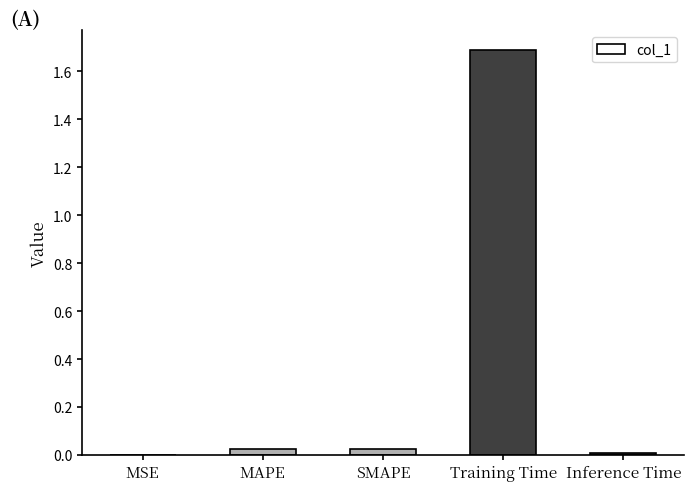

Which category has the highest value across all series?

Training Time